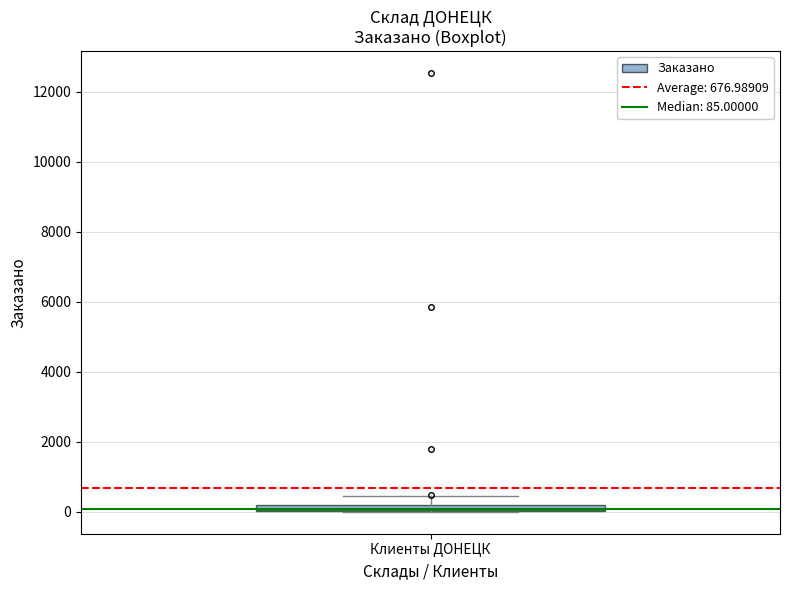

Where does the upper whisker of the box for Клиенты ДОНЕЦК end on the y-axis? The values are not printed on the chart, so give them approximately, as read against the axis.

400